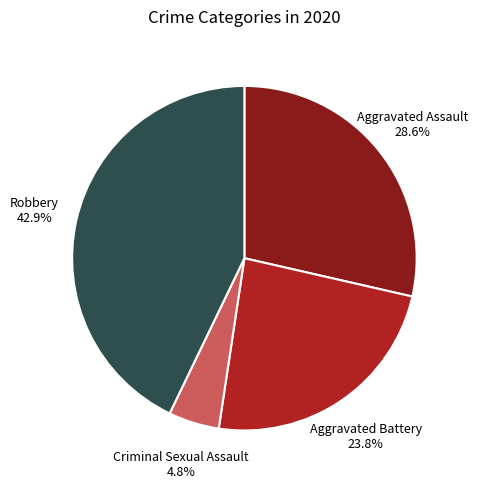

How many segments does this pie chart have?

4